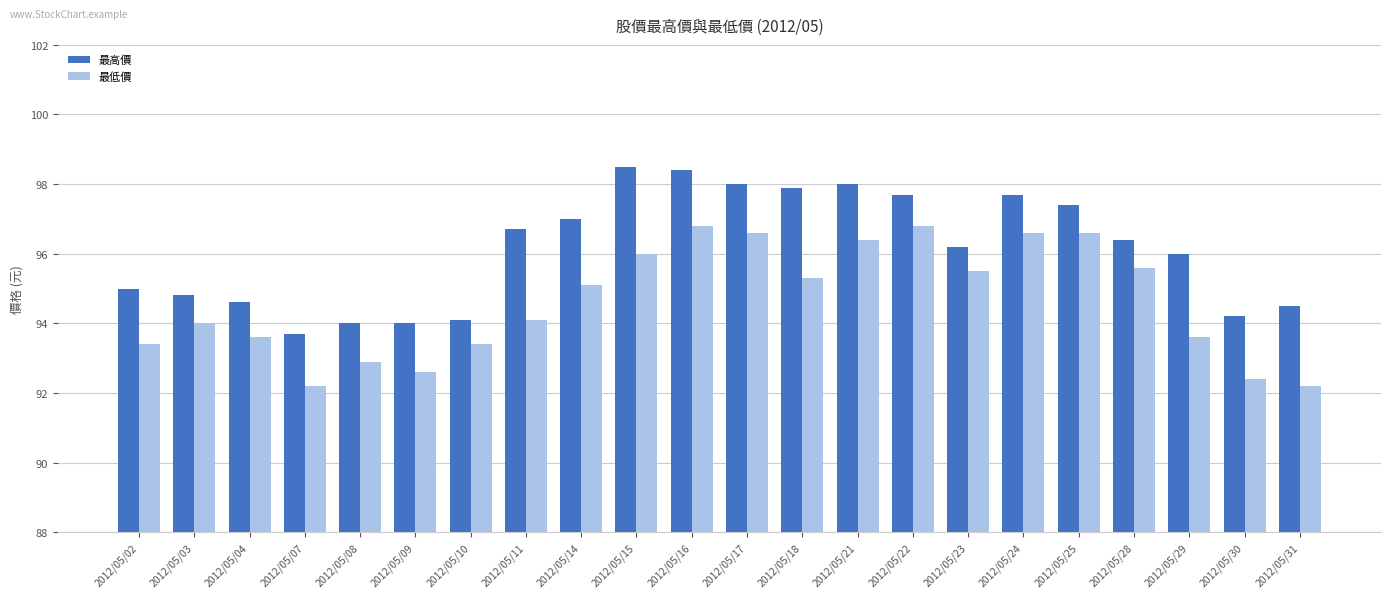

How many distinct data groups are displayed?

2